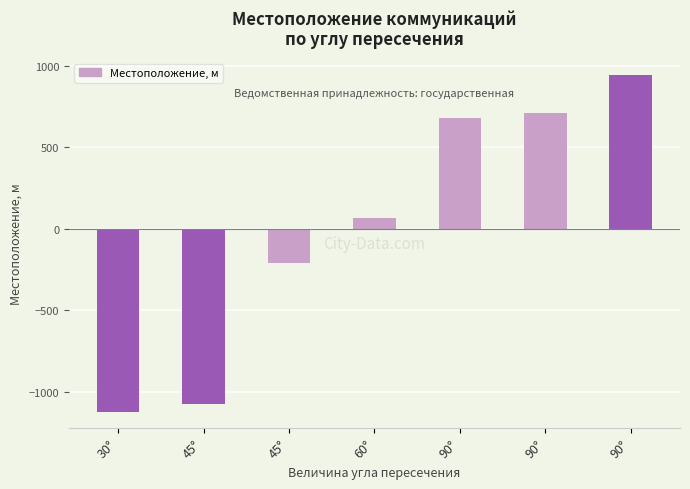

The value at 90° is 676. True or false?

True